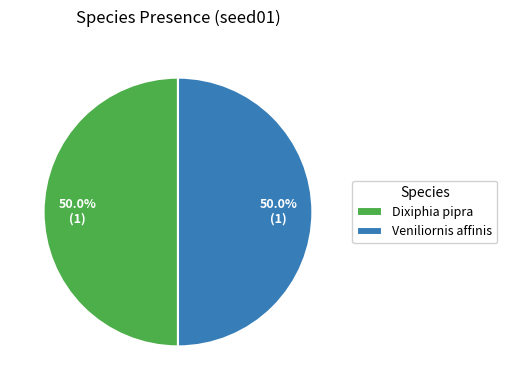

What is the ratio of the value at Veniliornis affinis to the value at Dixiphia pipra?

1.0